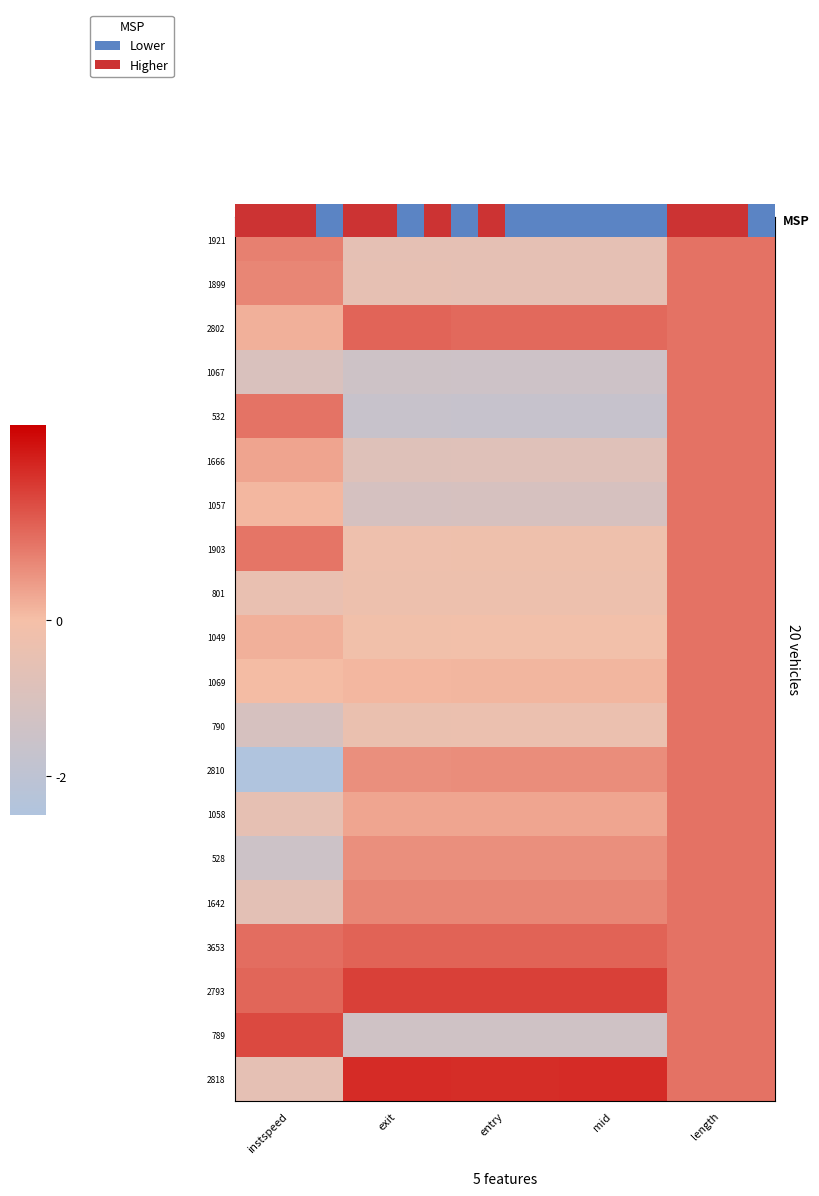

What is the difference between the maximum and minimum values in the 1069 series?

0.9